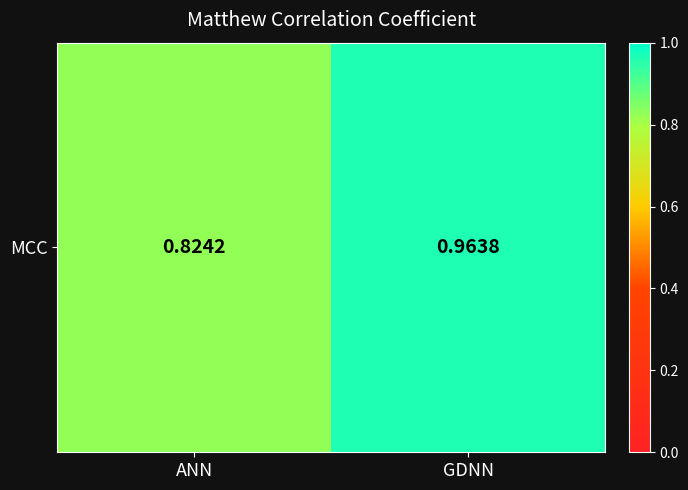

List the labels in order of value, largest first.

GDNN, ANN